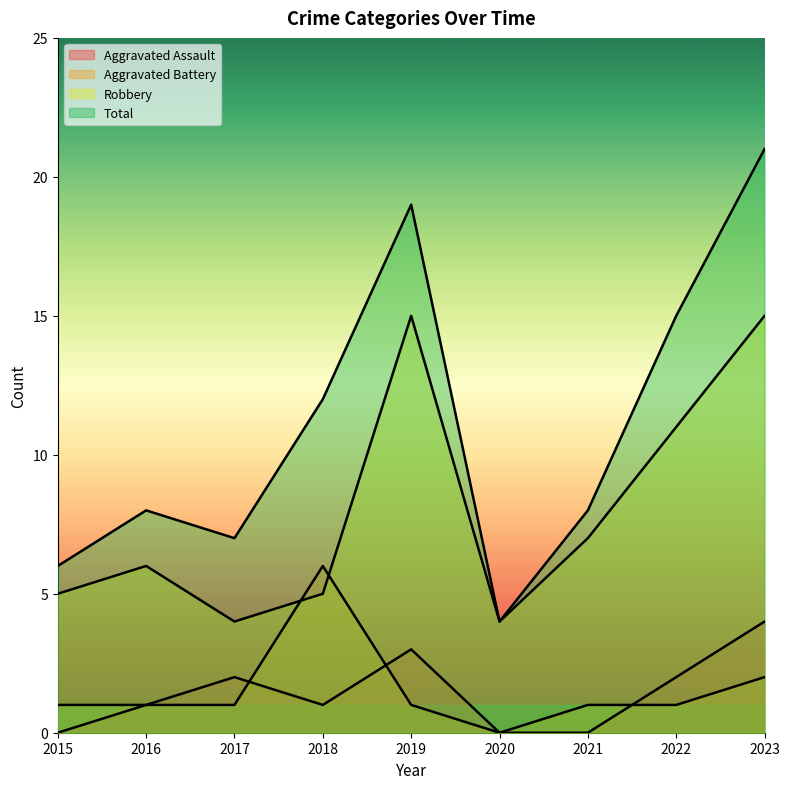

In Aggravated Battery, how many points are lower than both neighbors (excluding endpoints)?

1